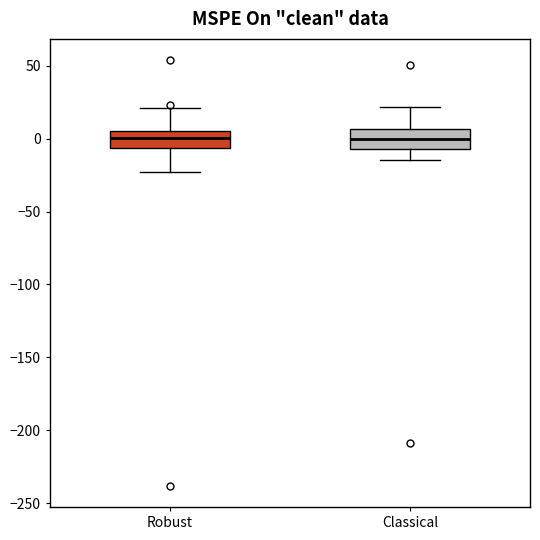

Reading left to right, transcribe this box plot: for each box, give where its median line is, the range the box spans, and where its two whiskers end, as read against the y-axis. The values are not printed on the chart, so give them approximately, as read against the axis.

Robust: median 0, box -5 to 5, whiskers -25 to 20
Classical: median 0, box -5 to 5, whiskers -15 to 20